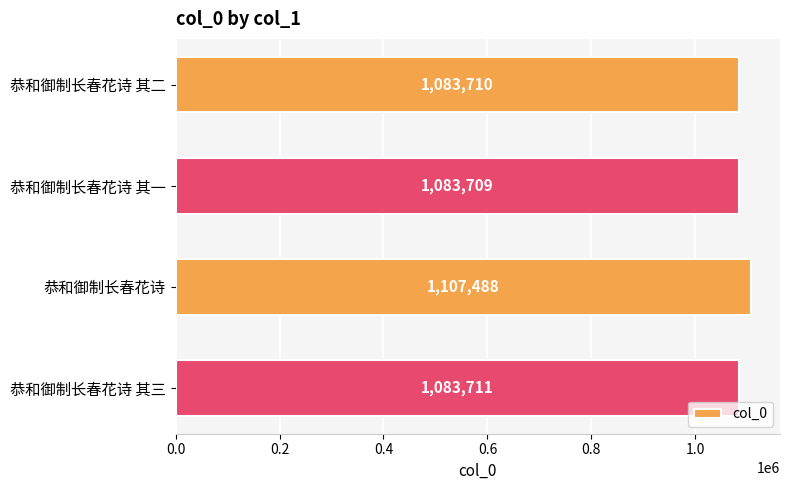

Approximately how many times larger is the value at 恭和御制长春花诗 其三 compared to 恭和御制长春花诗?

1.0